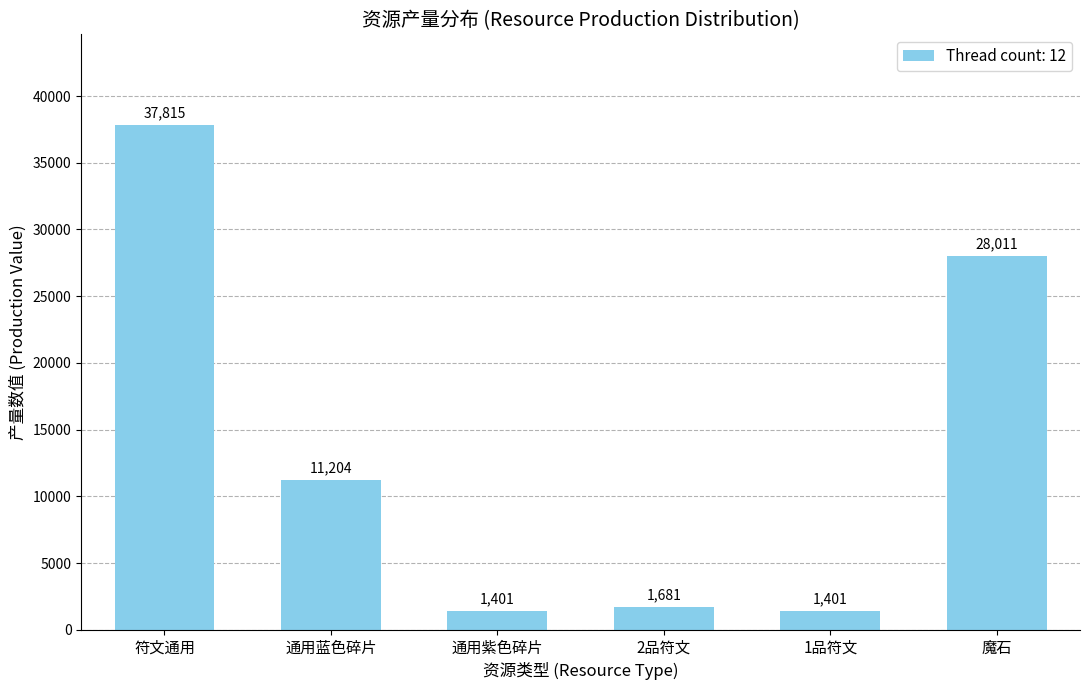

What is the difference between the values at 2品符文 and 1品符文?

280